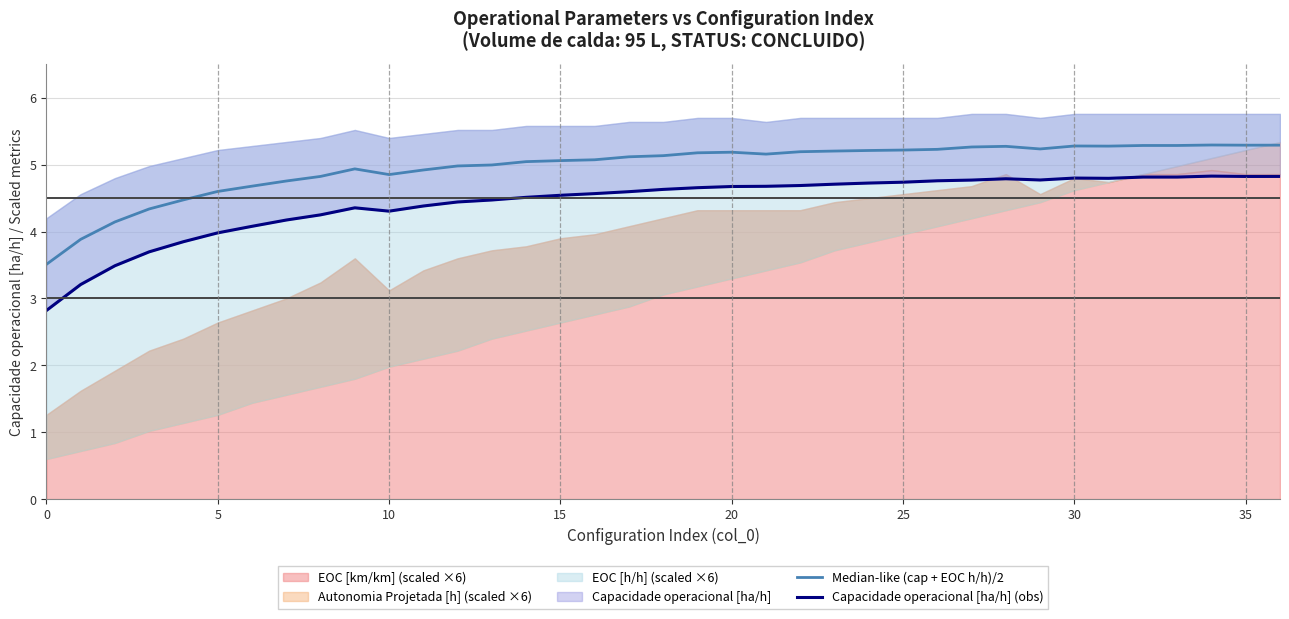

The Capacidade operacional [ha/h] (obs) series shows 4.7 at 22. True or false?

True